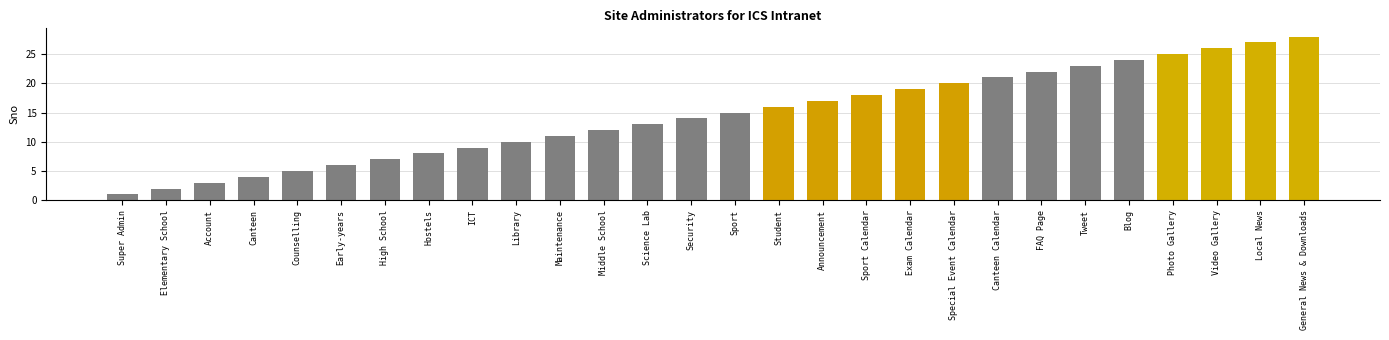

Approximately how many times larger is the value at Sport Calendar compared to Canteen?

4.5